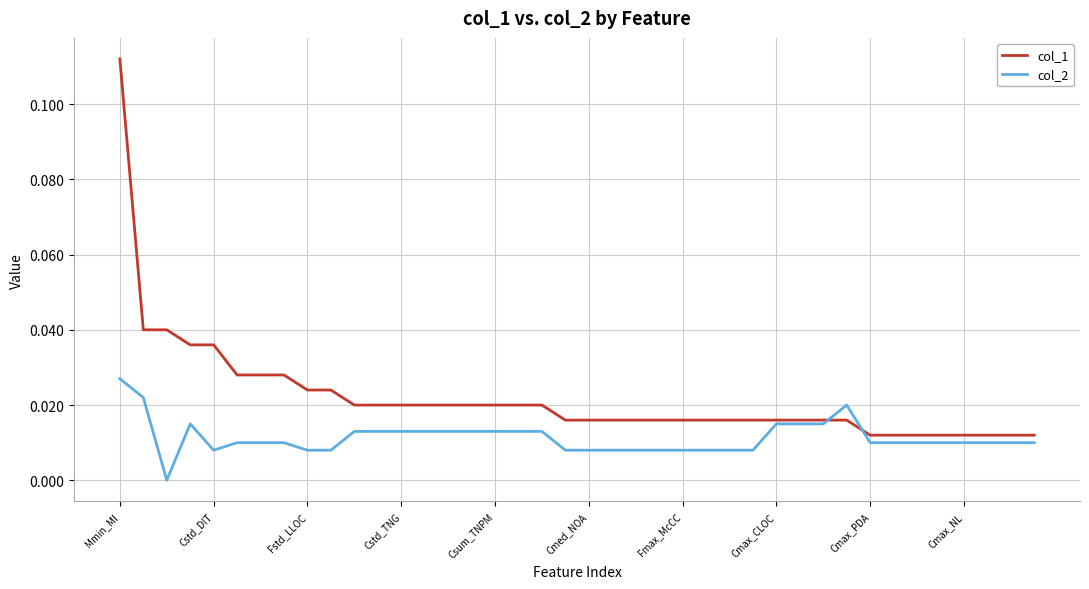

Which series has the largest total across all categories?

col_1